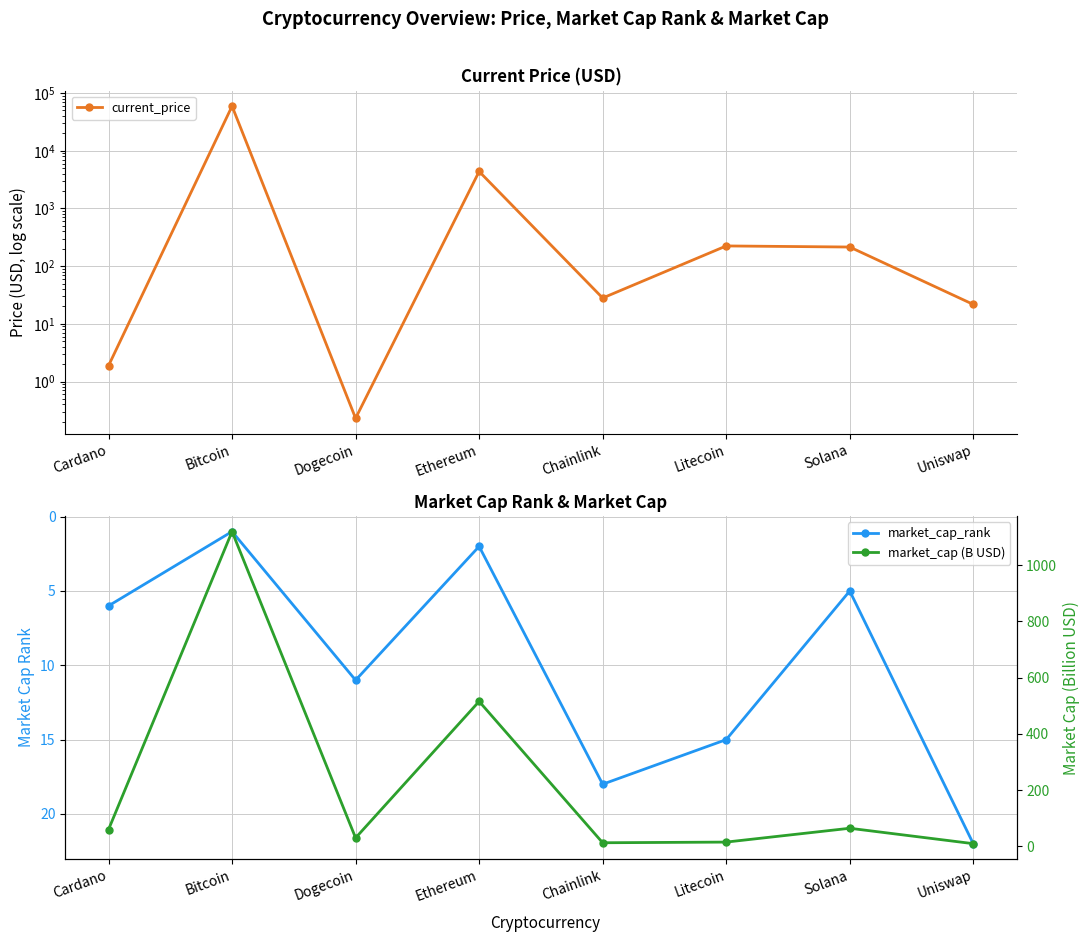

What is the minimum value for market_cap_rank?

1.0